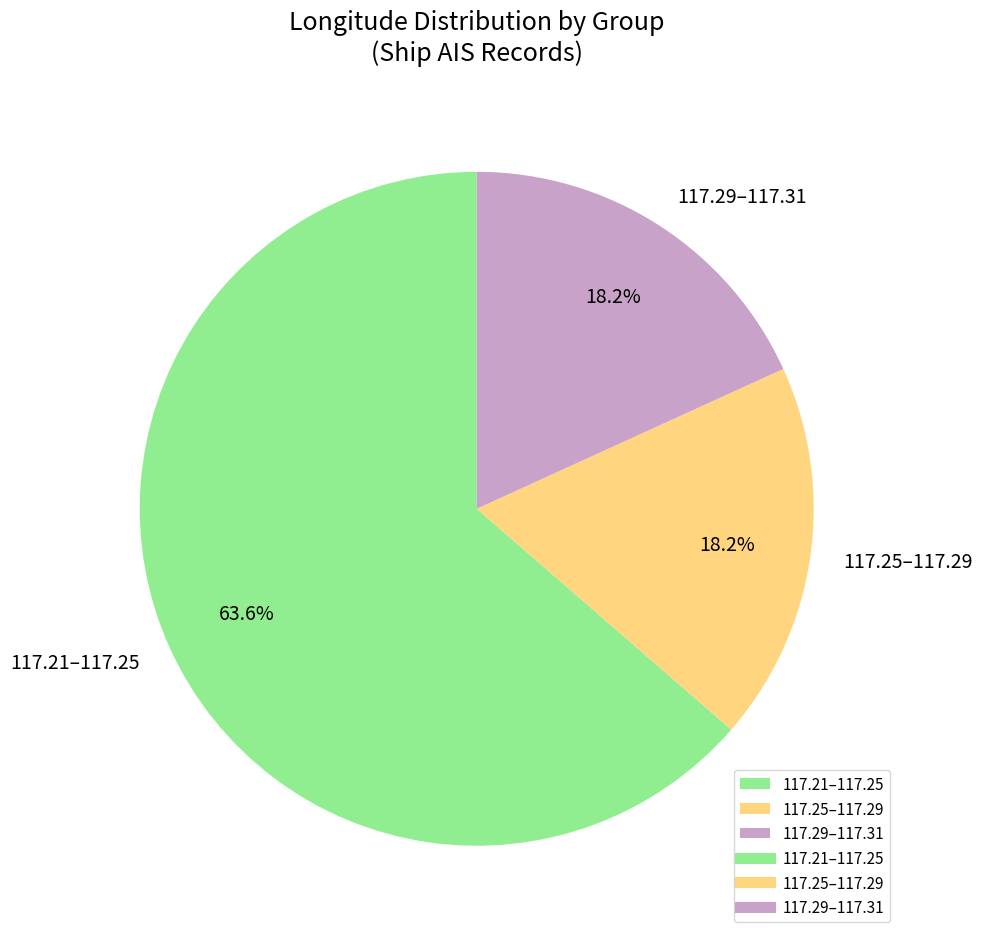

Count the number of slices in the pie.

3